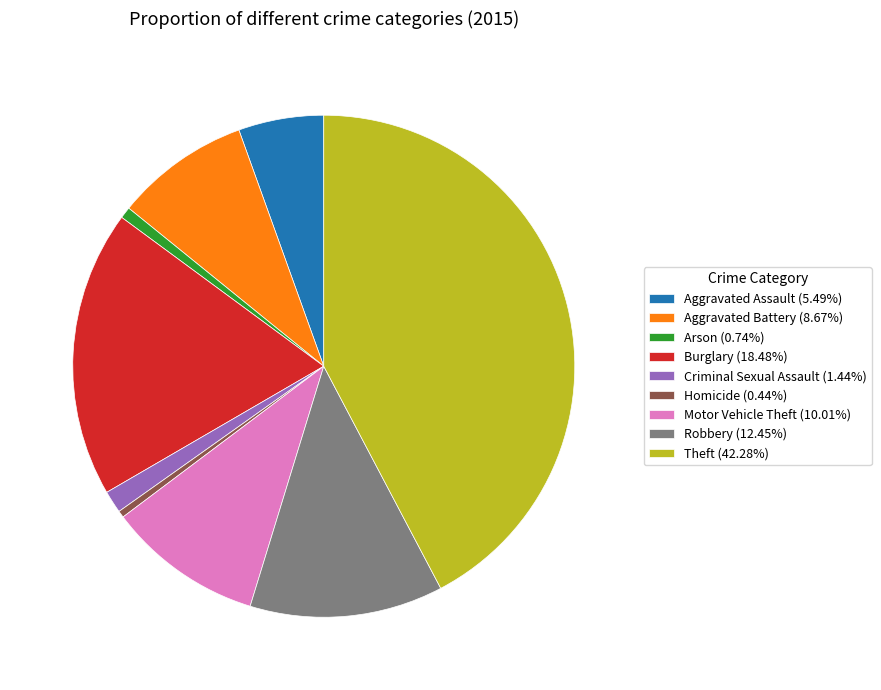

Do Aggravated Battery (8.67%) and Robbery (12.45%) together represent more than half of the pie?

No